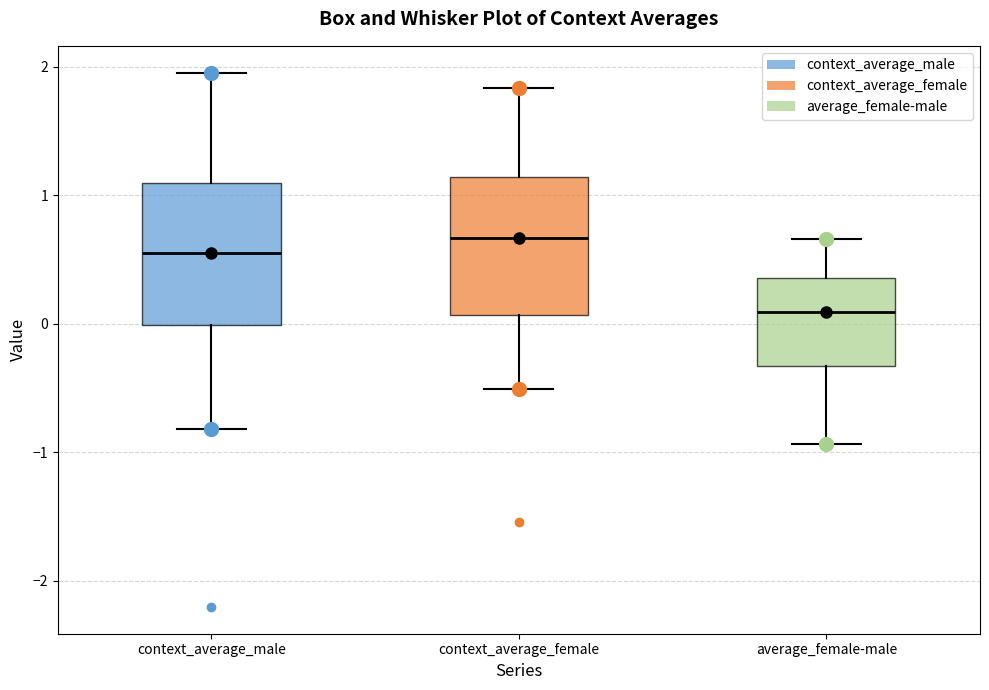

Where does the median line of the box for average_female-male sit on the y-axis? The values are not printed on the chart, so give them approximately, as read against the axis.

0.1